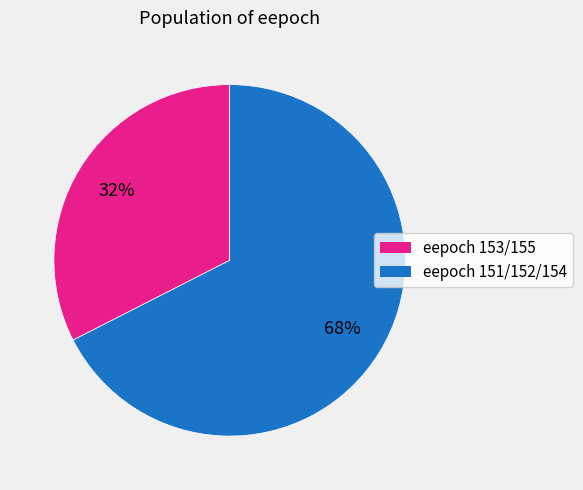

How many slices are in this pie chart?

2